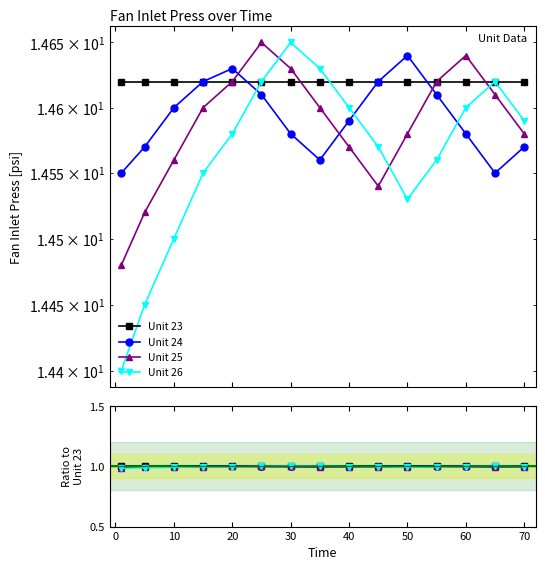

Which series has the largest total across all categories?

Unit 23